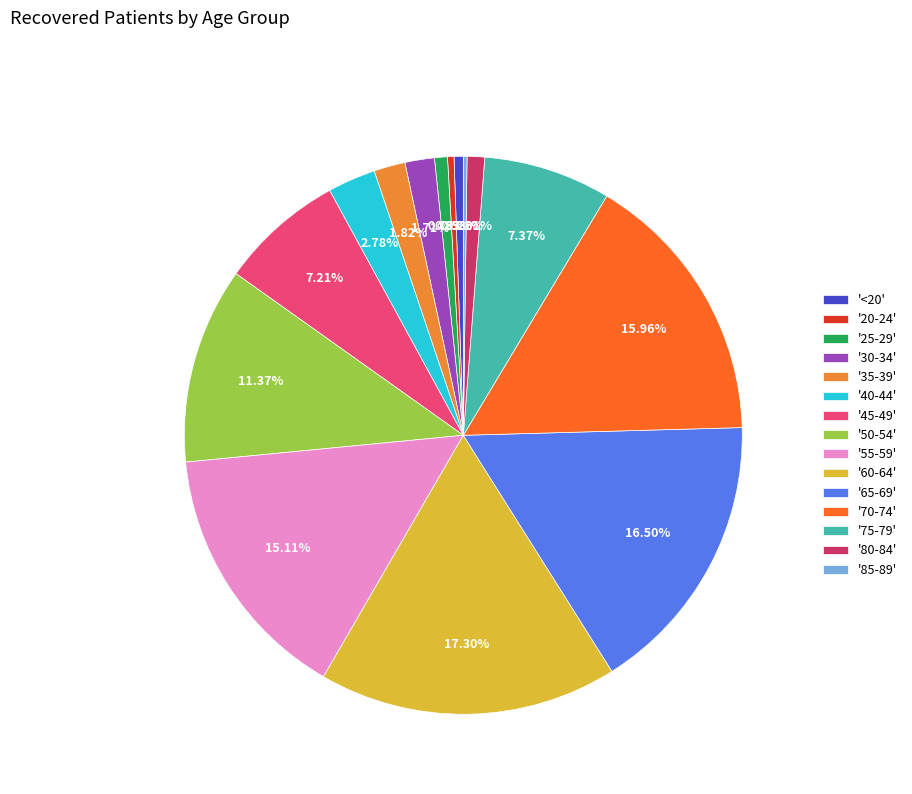

What is the ratio of the value at '55-59' to the value at '20-24'?

40.4